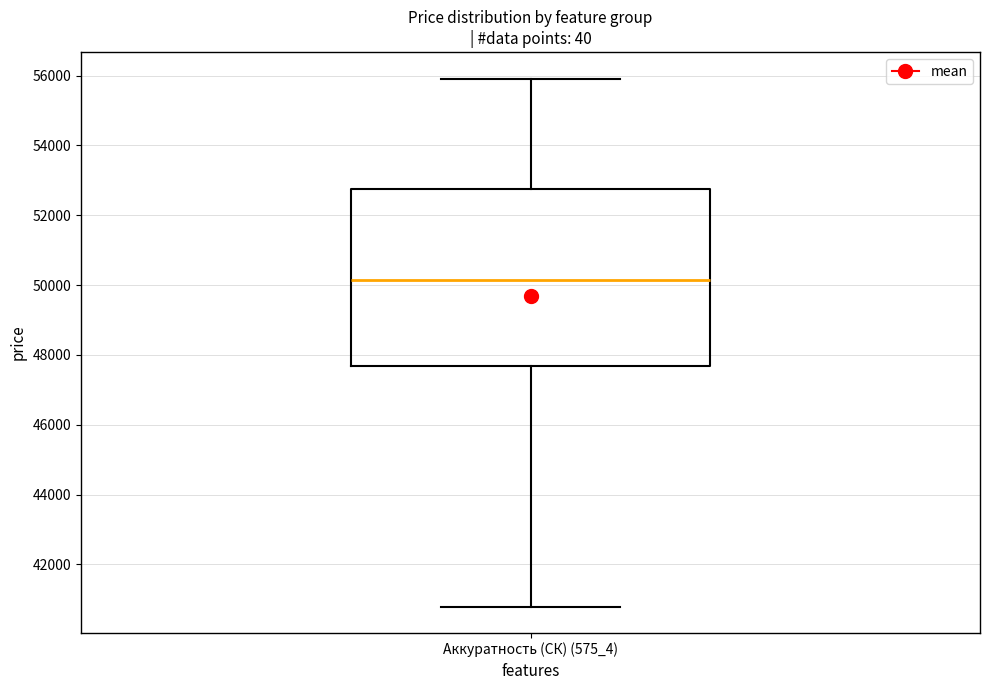

Where does the median line of the box for Аккуратность (СК) (575_4) sit on the y-axis? The values are not printed on the chart, so give them approximately, as read against the axis.

50200